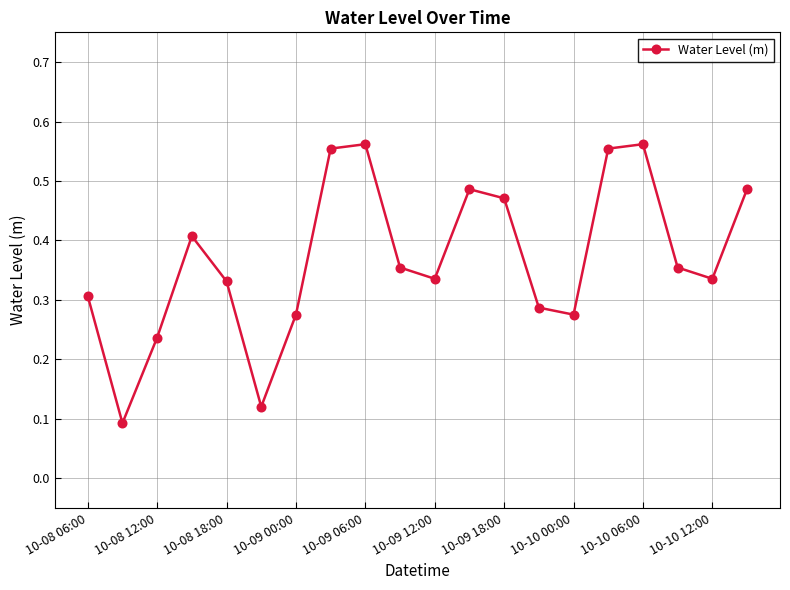

True or false: the data has more than 0 interior local peaks.

True